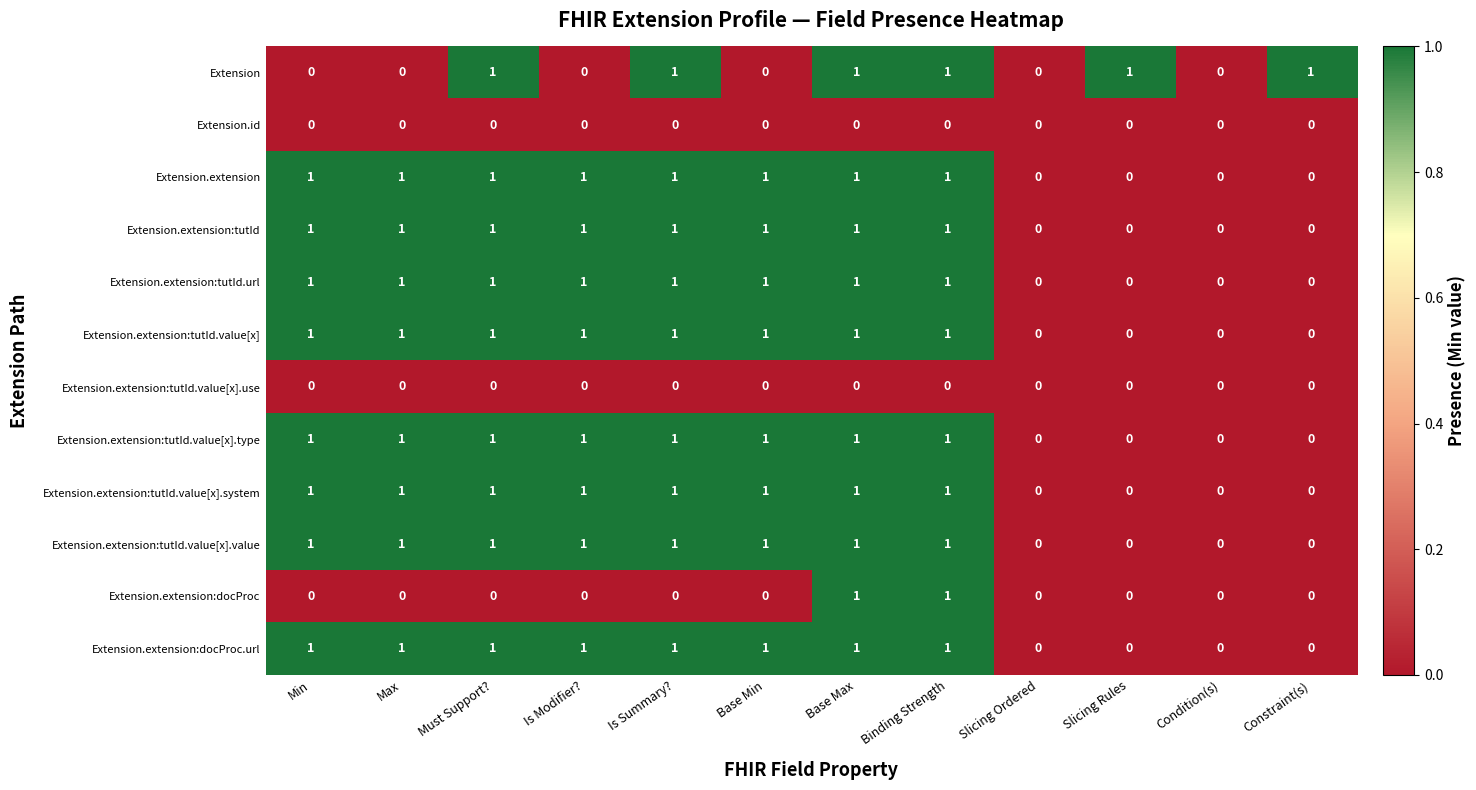

What is the total value across all series at Must Support??

9